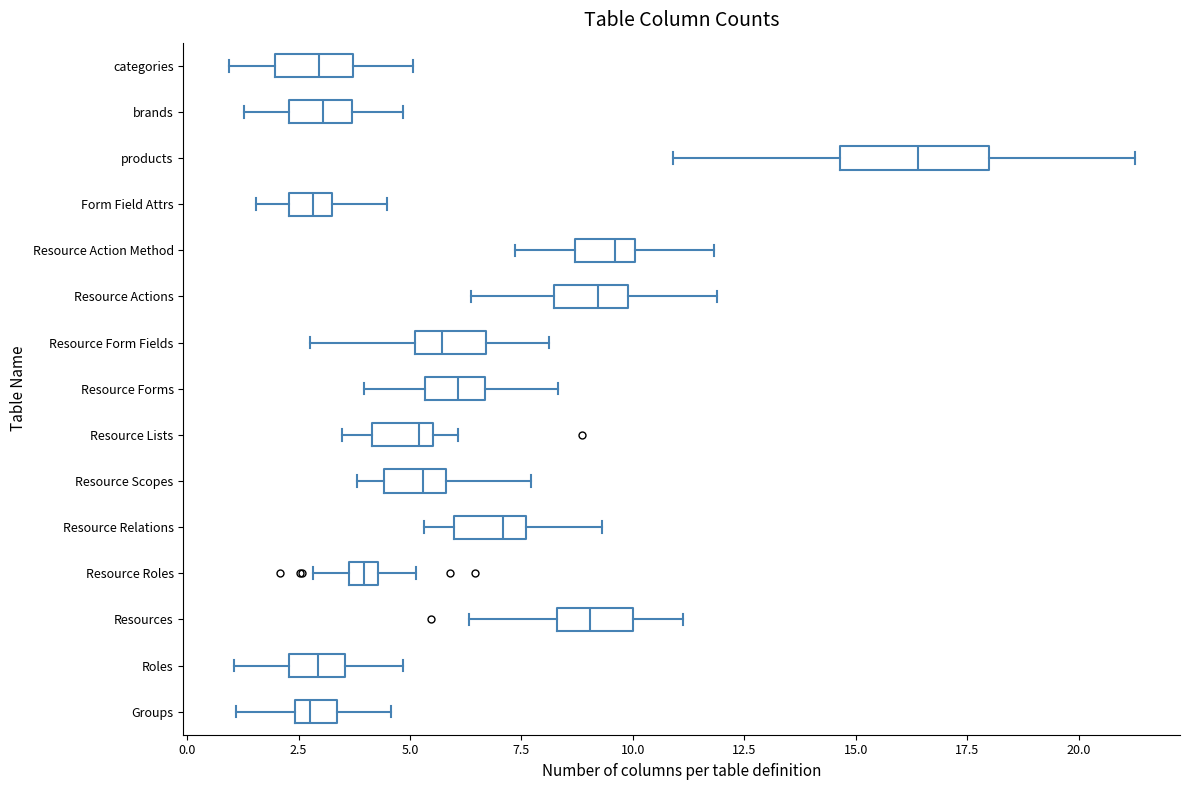

Where is the left edge of the box for Resource Form Fields on the x-axis? The values are not printed on the chart, so give them approximately, as read against the axis.

5.0